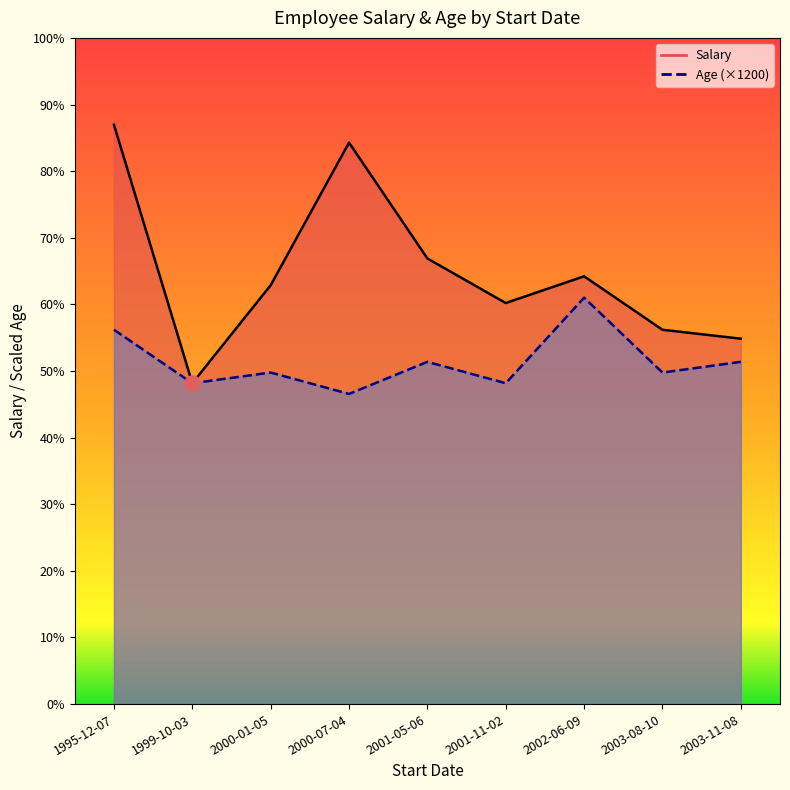

Which series has the largest total across all categories?

Salary